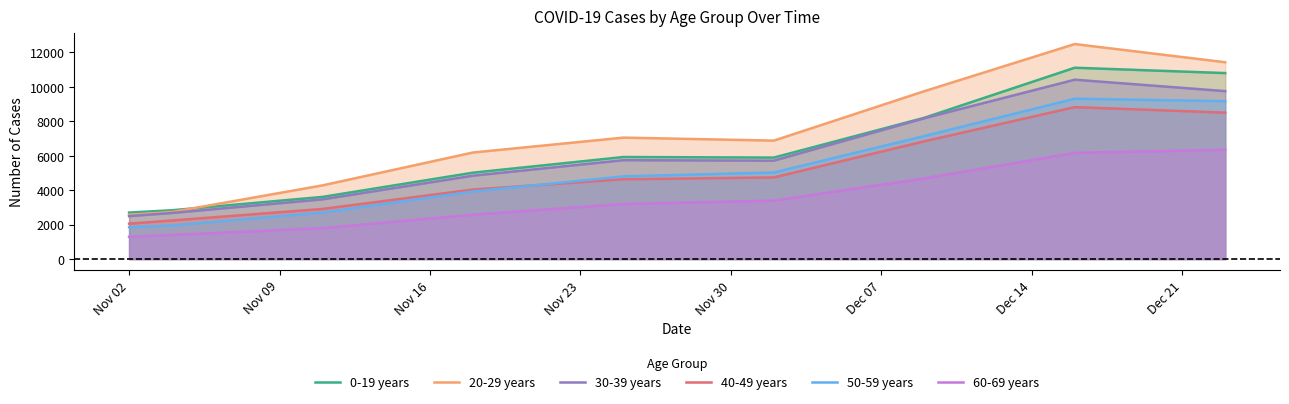

List the series in order of their peak value, lowest first.

60-69 years, 40-49 years, 50-59 years, 30-39 years, 0-19 years, 20-29 years